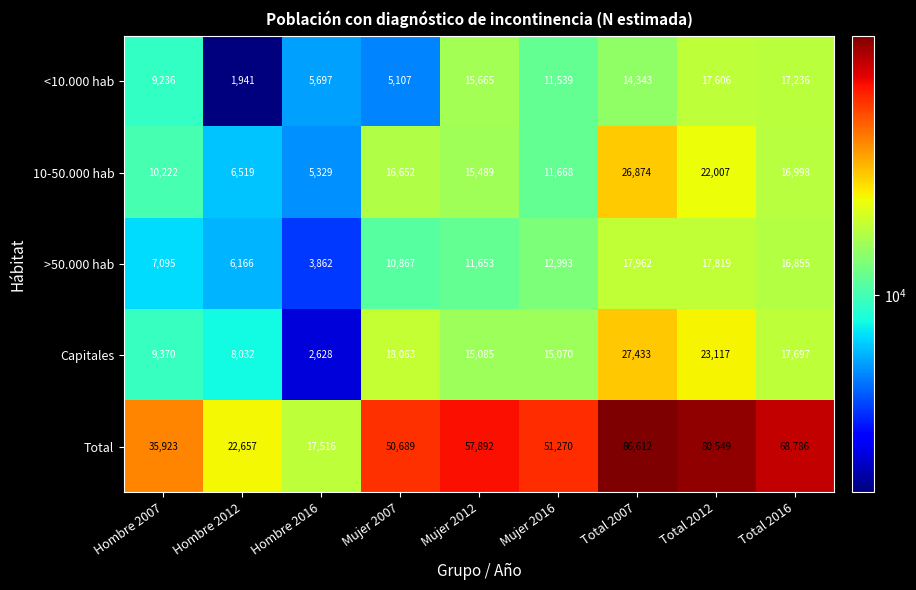

At which category is the sum across all series the highest?

Total 2007